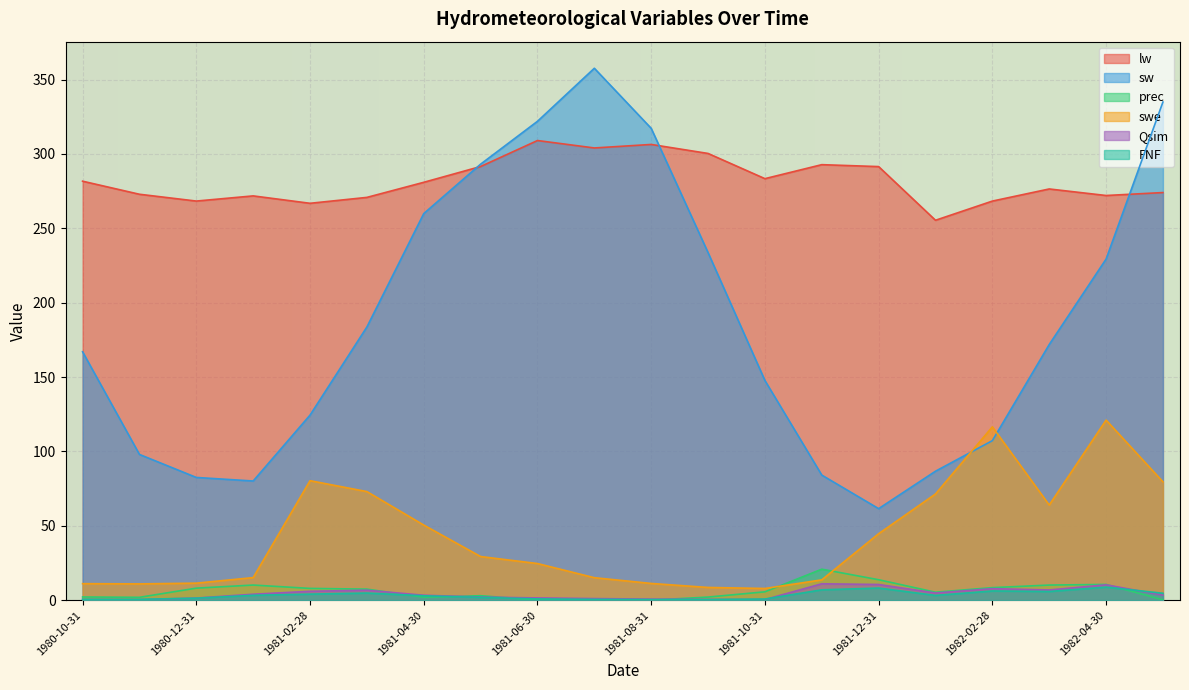

What is the difference between the maximum and minimum values in the lw series?

53.6